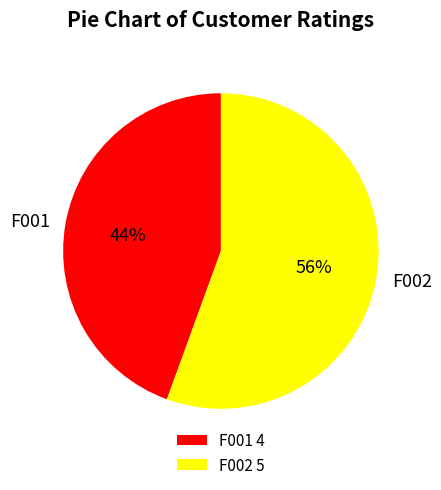

To the nearest percent, what is the average slice percentage?

50%